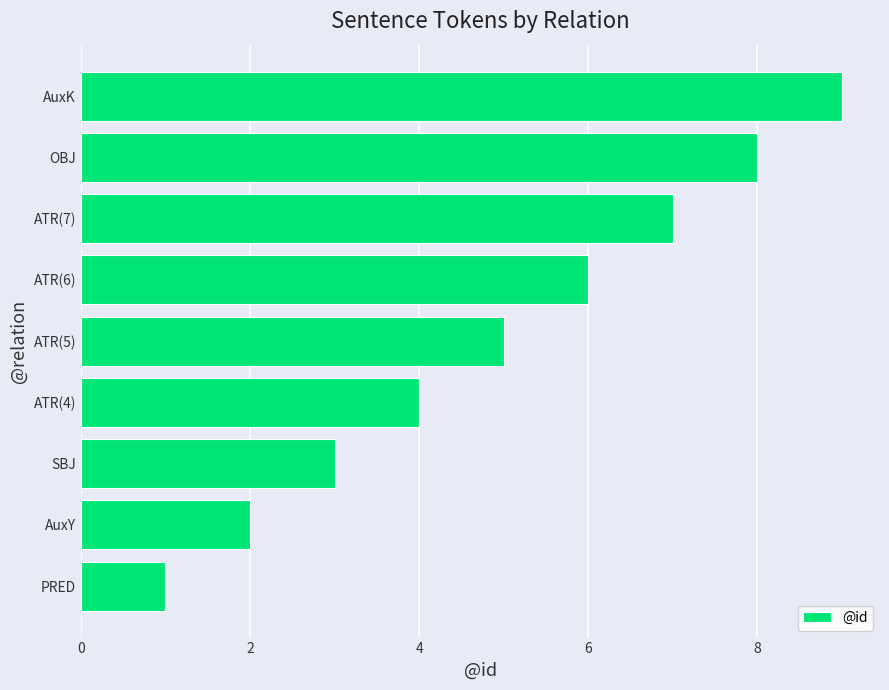

How many series are shown in this chart?

1